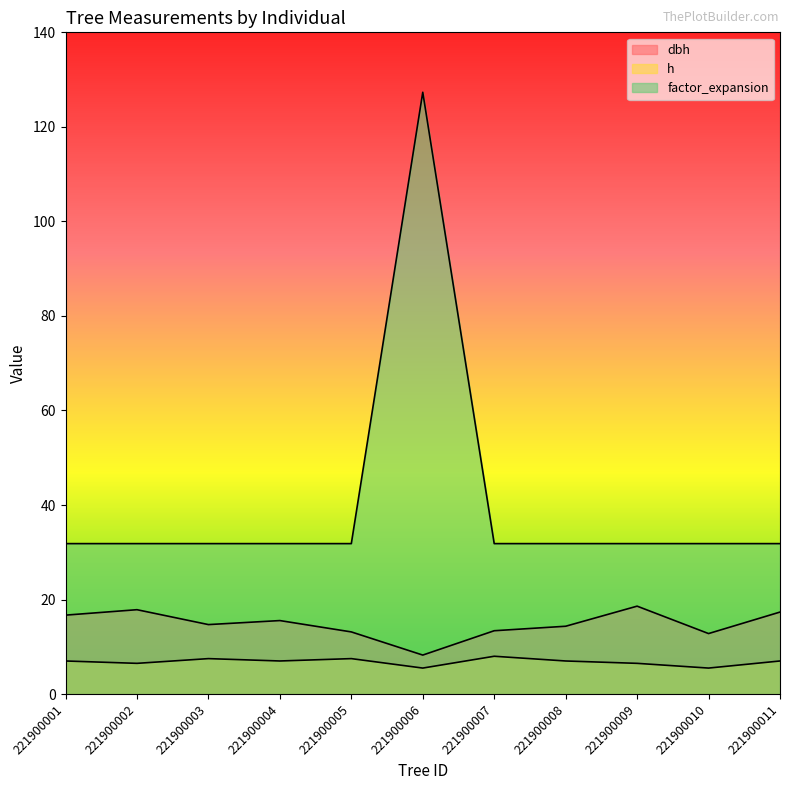

At which label is factor_expansion closest to 79?

221900001